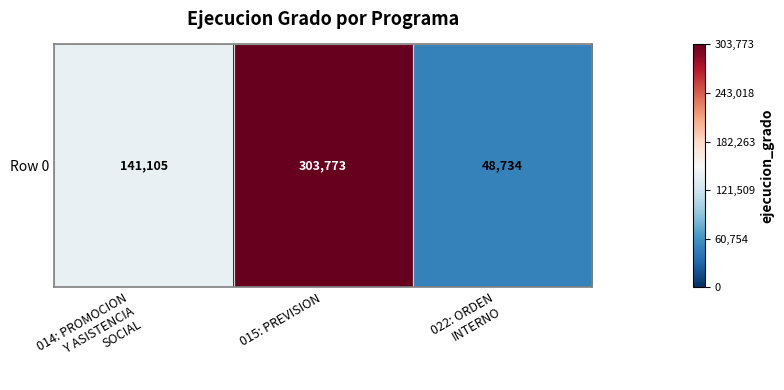

Reading left to right, transcribe all the data shown in this chart.

014: PROMOCION
Y ASISTENCIA
SOCIAL=141105	015: PREVISION=303773	022: ORDEN
INTERNO=48734